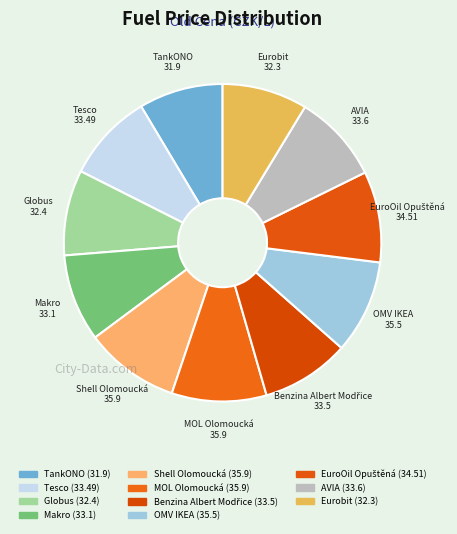

Is it true that Eurobit is 9% of the pie?

True